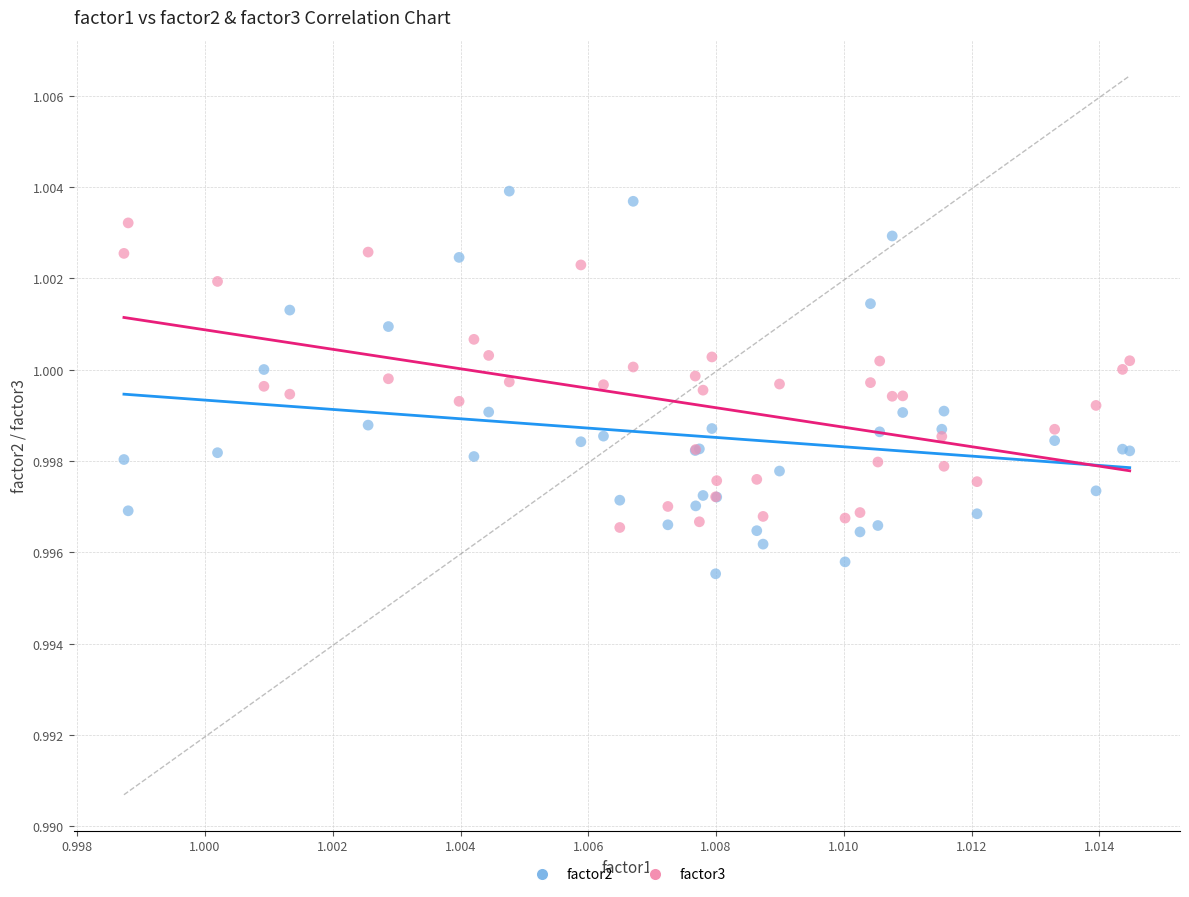

Which series has the widest spread of Y values?

factor2